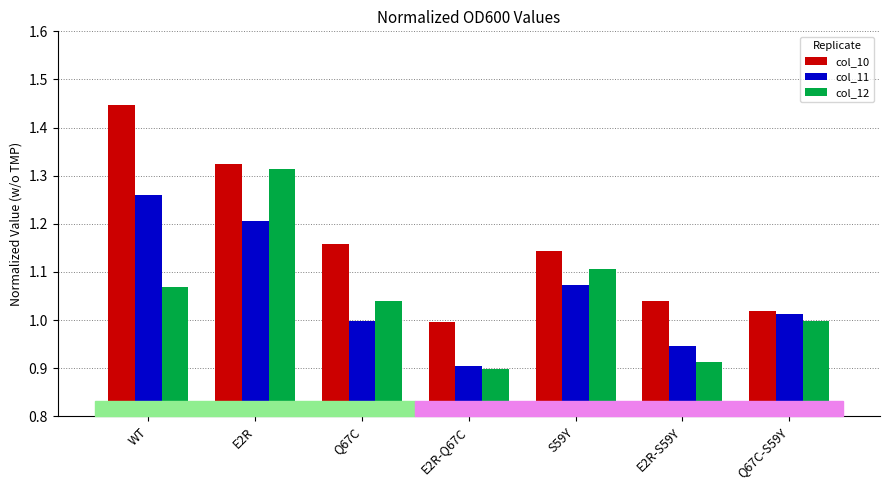

Rank the series at S59Y from lowest to highest value.

col_11, col_12, col_10